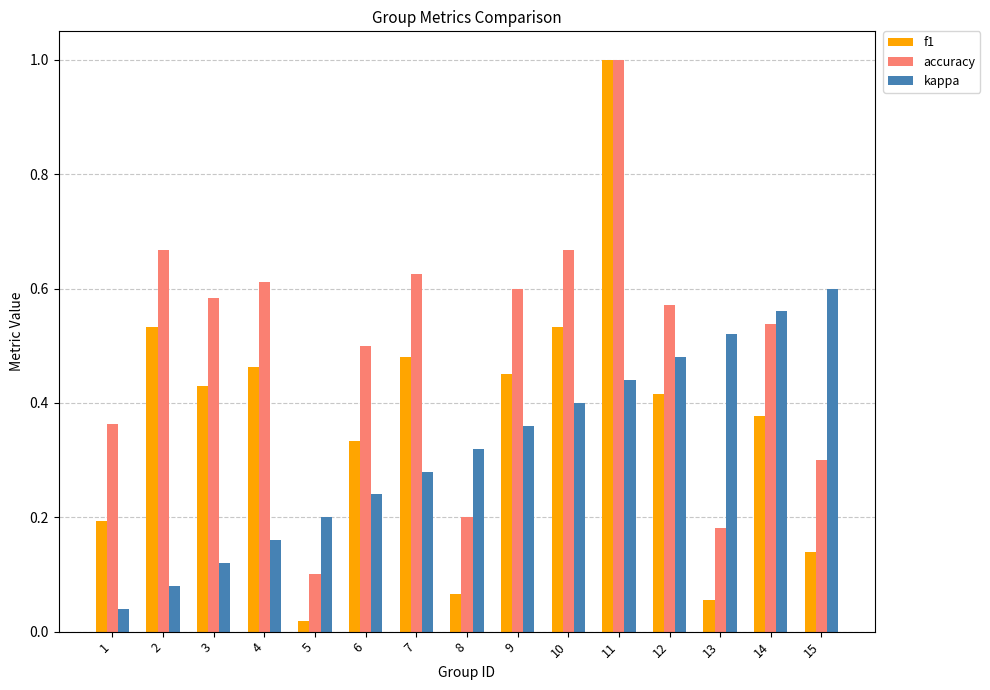

Rank the series by their average value, from highest to lowest.

accuracy, f1, kappa